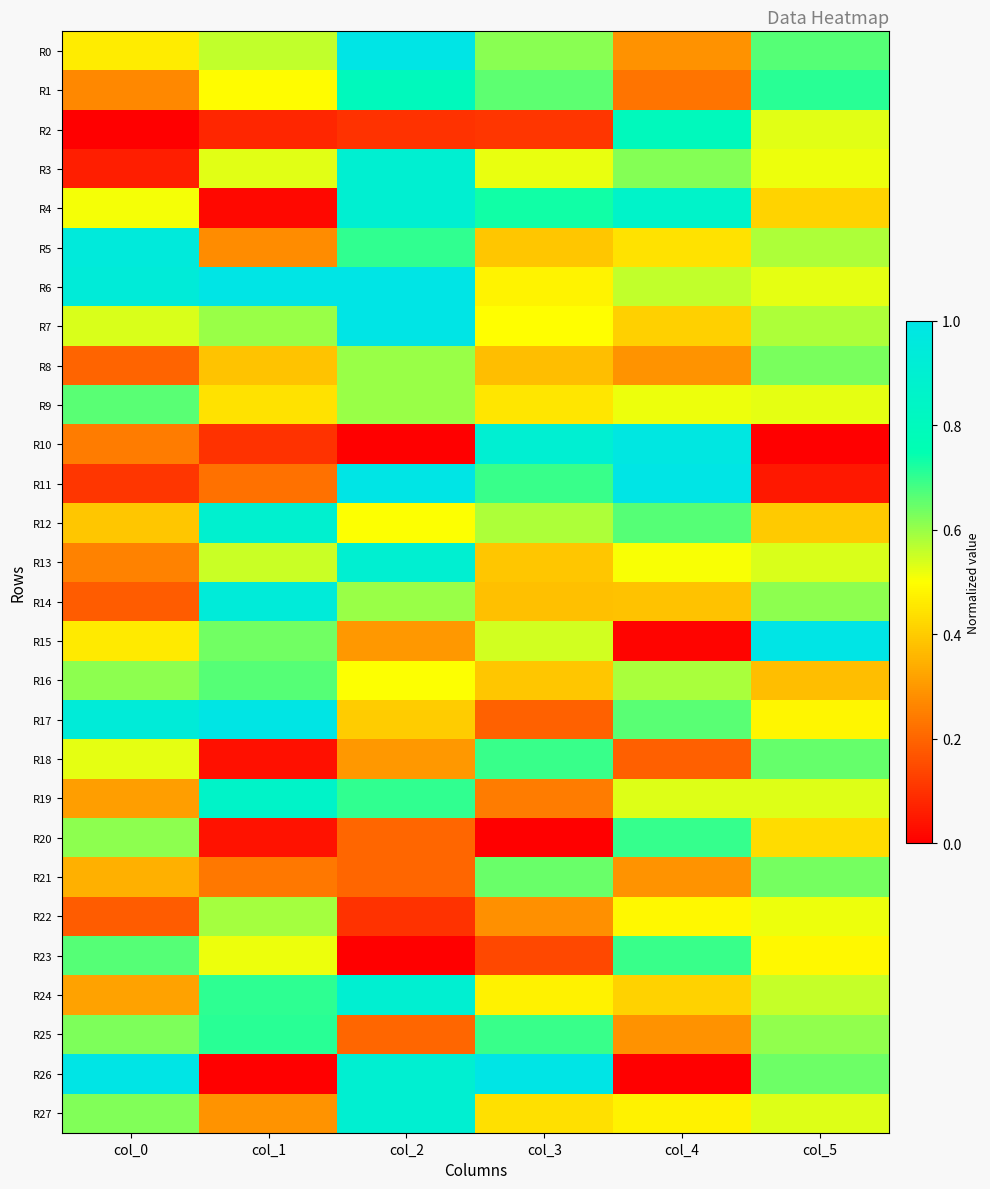

What is the total value across all series at col_3?

13.5